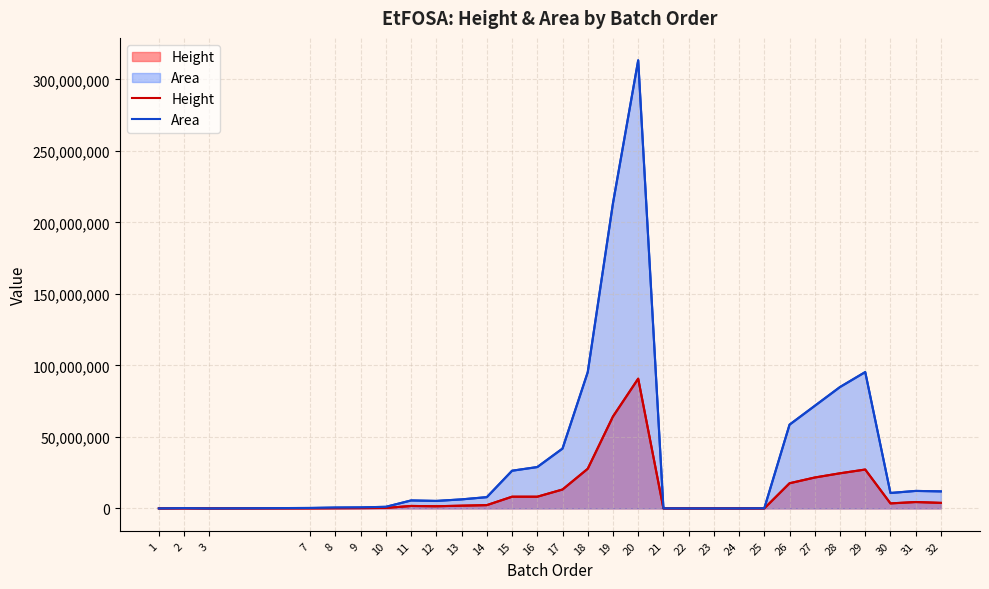

The value of Area at 14 is 7881432. True or false?

True